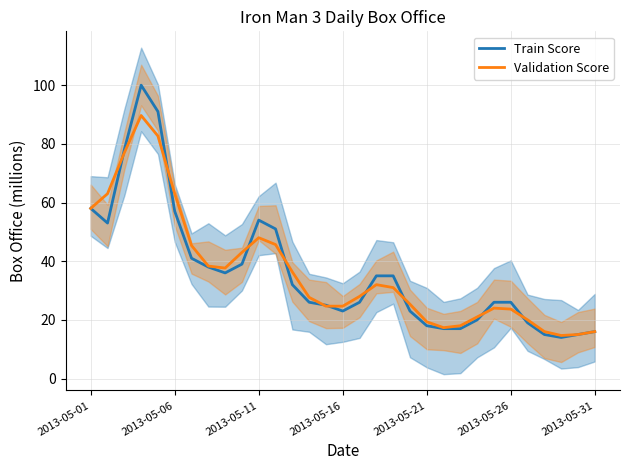

What is the maximum value for Train Score?

100.0